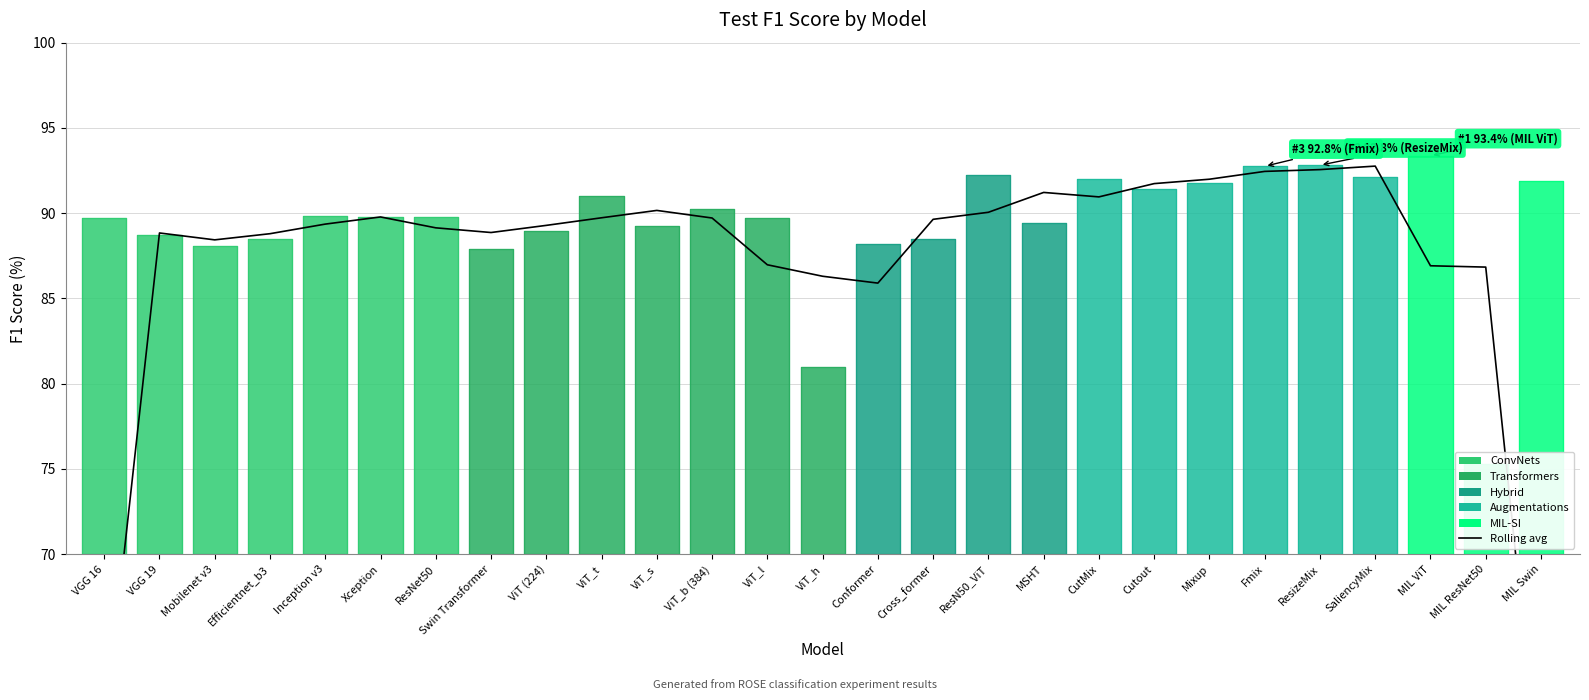

The chart shows a value of 89.8 at Xception. True or false?

True